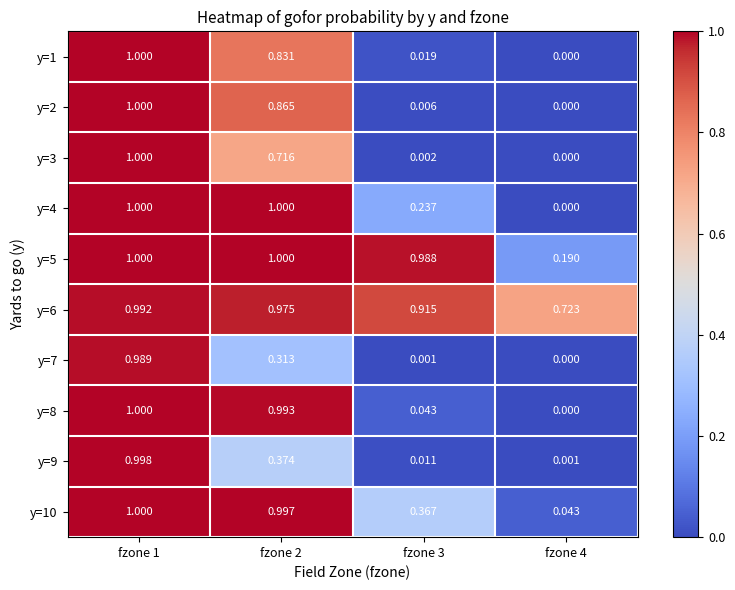

Is the value of y=2 at fzone 1 greater than the value of y=7 at fzone 4?

Yes